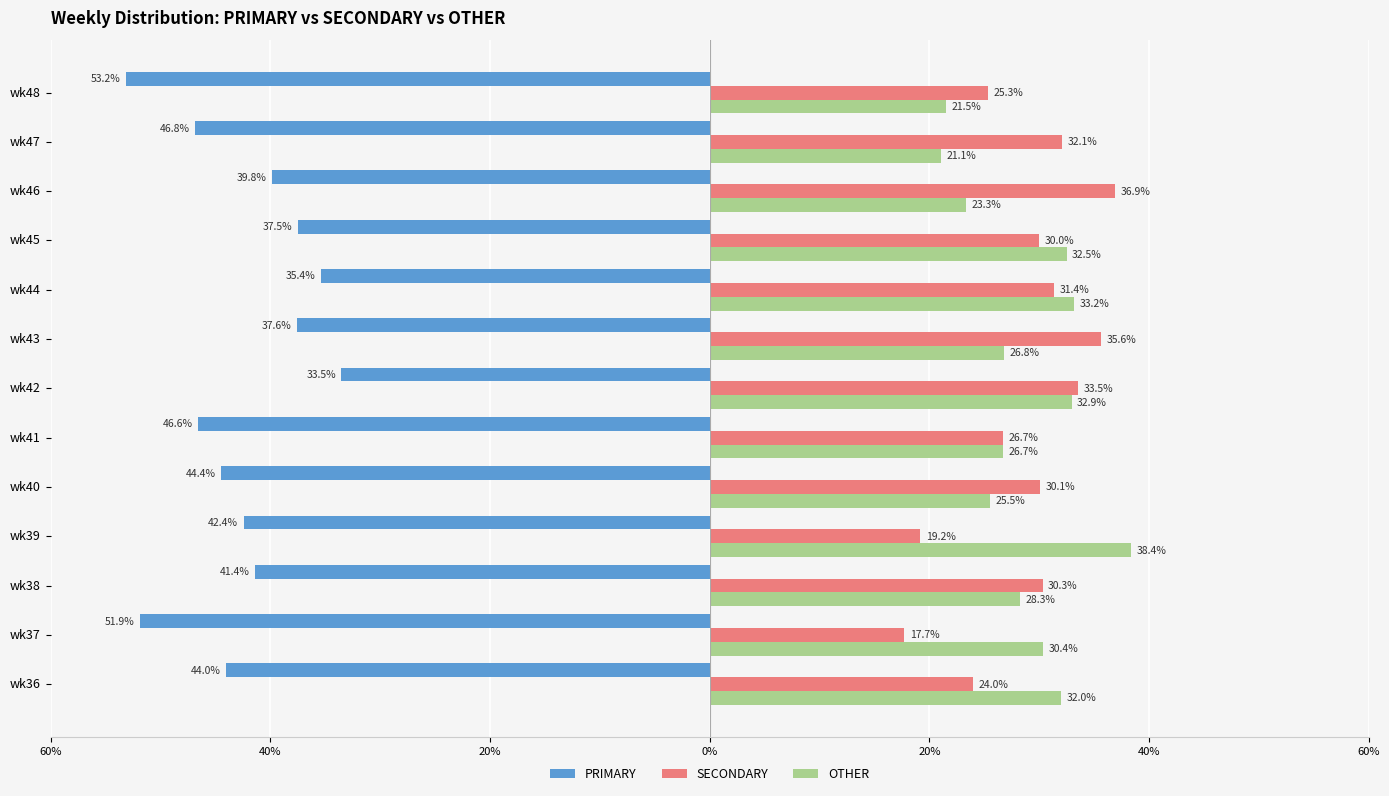

Which series has the largest range (max minus min)?

PRIMARY